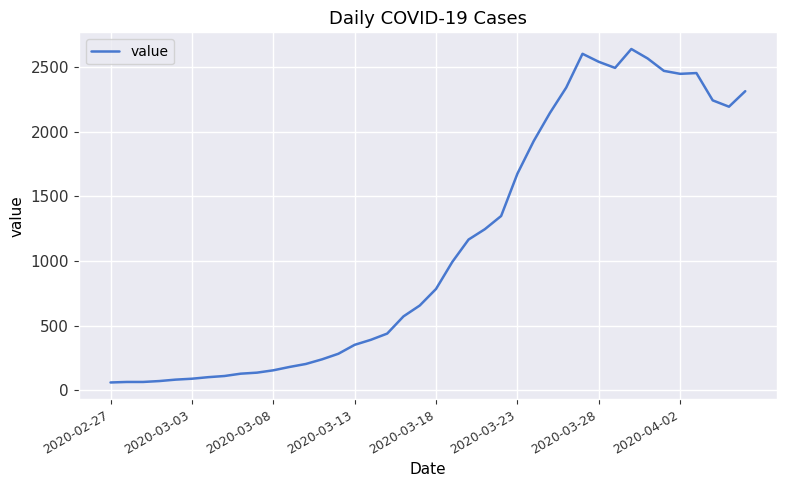

Does the chart display data point markers on the line(s)?

No